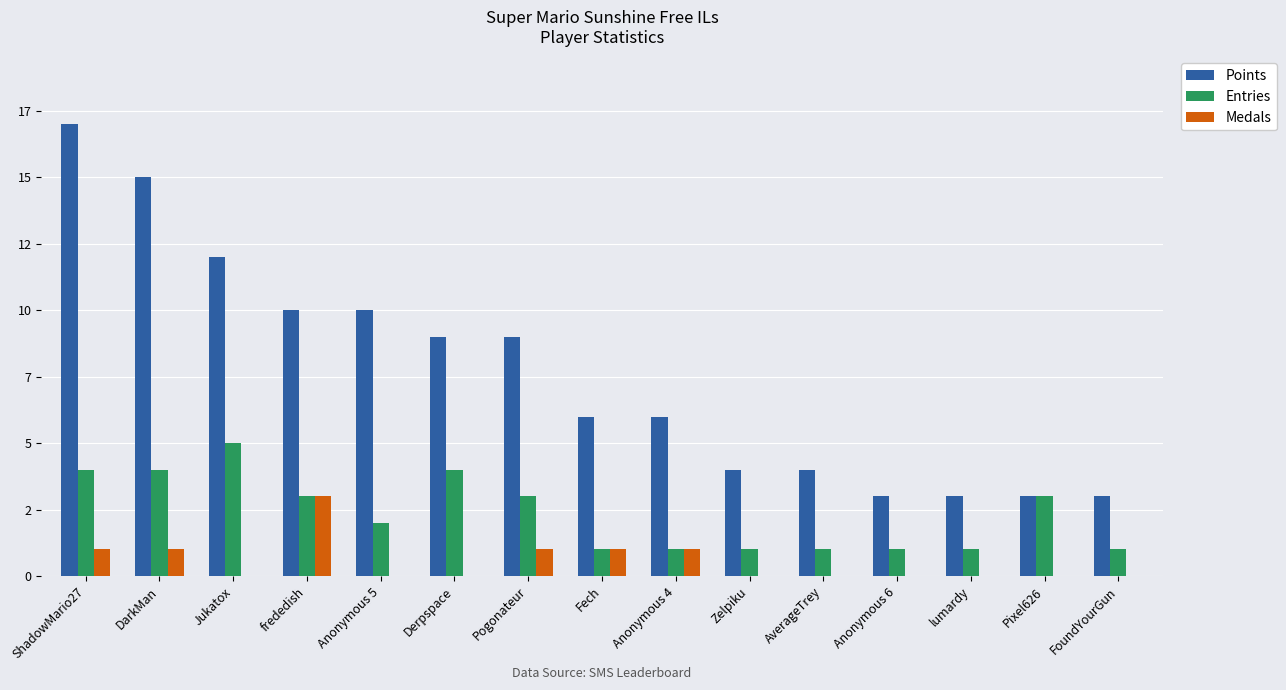

Rank the series at ShadowMario27 from highest to lowest value.

Points, Entries, Medals